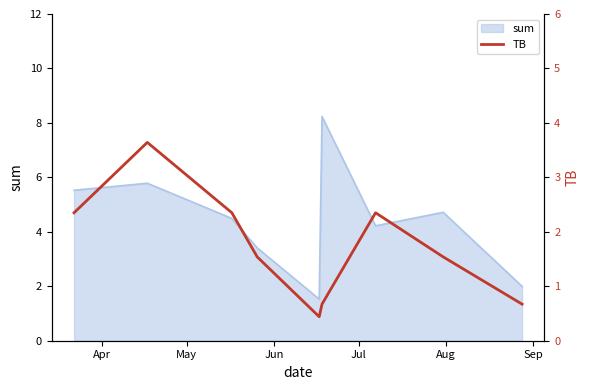

What is the highest value of the sum series?

8.2